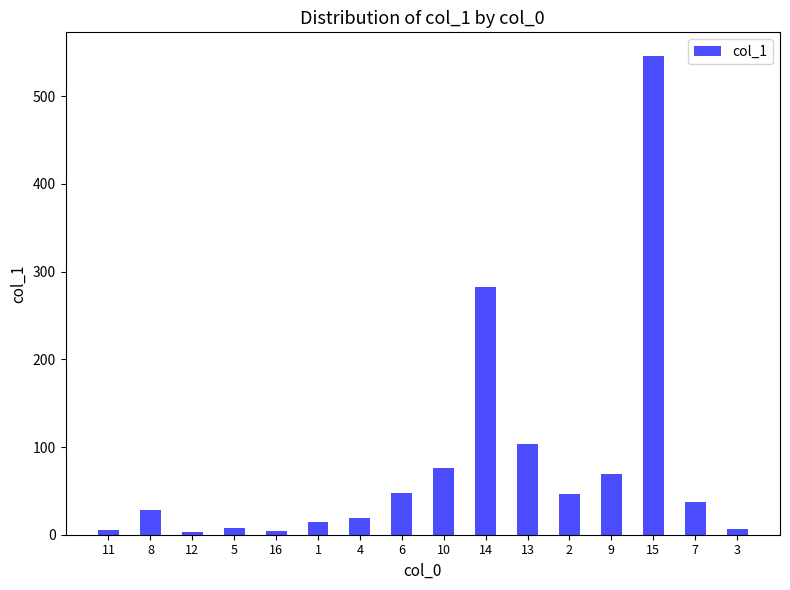

True or false: the data shows 26.8 at 10.

False